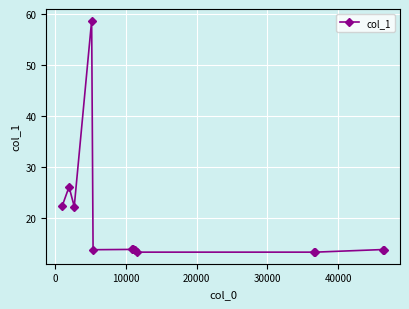

What is the average value?

19.4